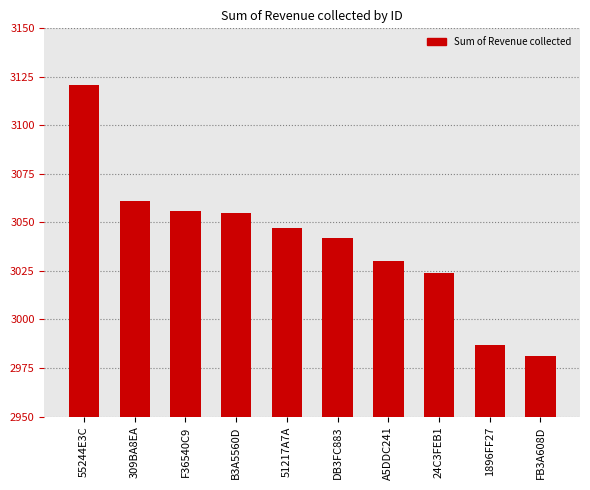

What is the average value?

3040